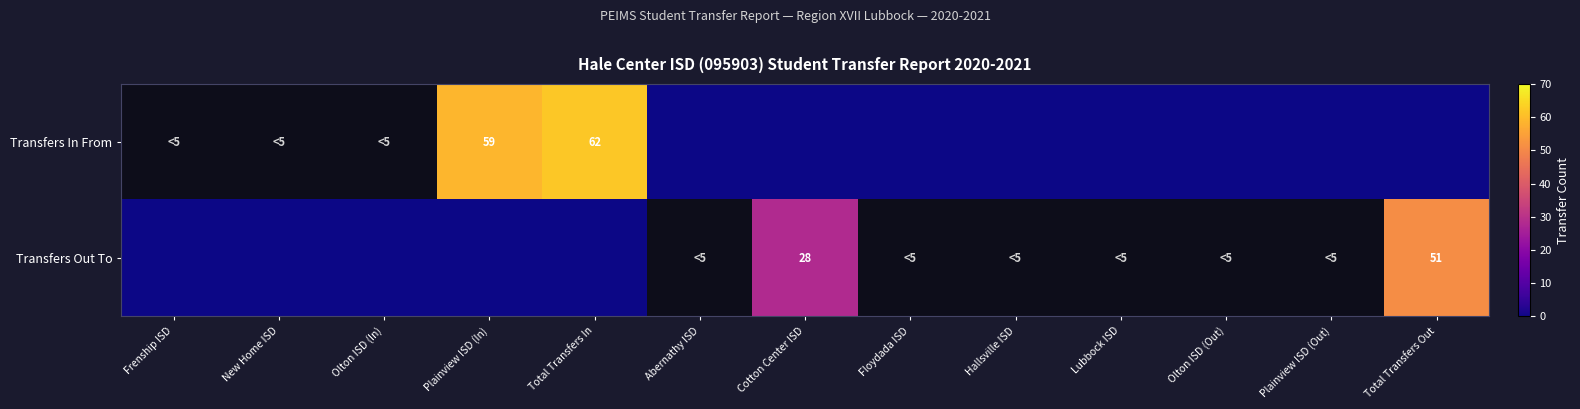

The Transfers In From series shows 62 at Total Transfers In. True or false?

True